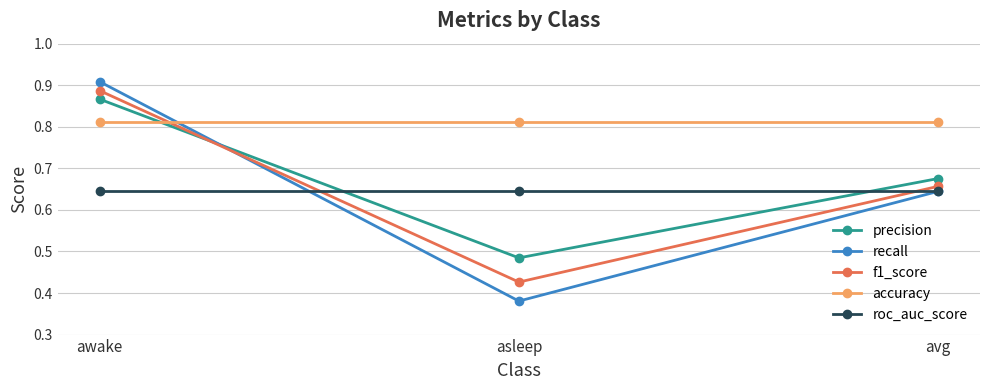

What position from the left is awake?

1